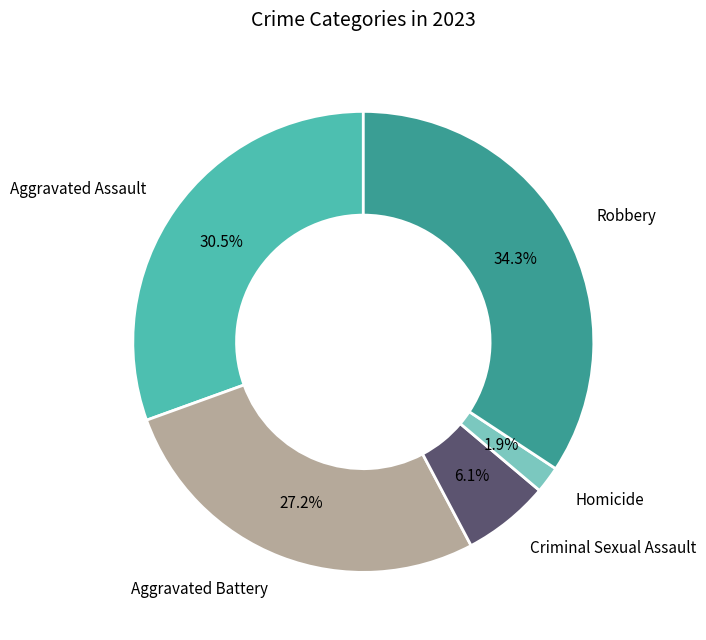

Does Aggravated Battery account for over 50% of the chart?

No